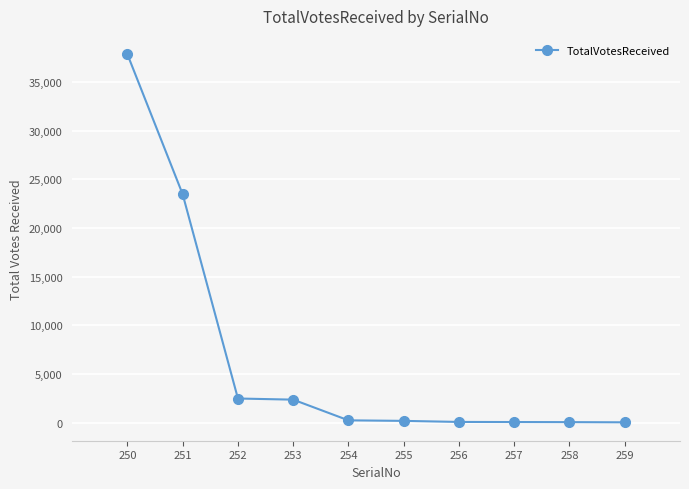

What is the difference between the maximum and minimum values?

37788